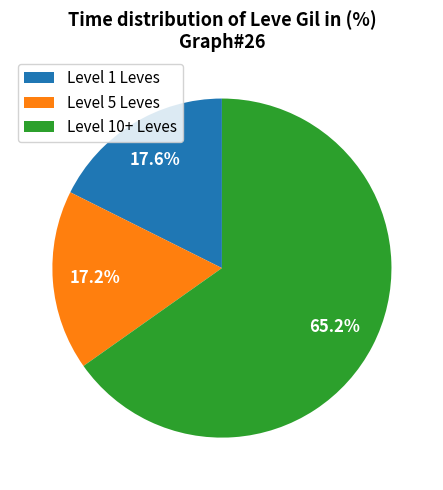

Is there a majority slice in this chart?

Yes